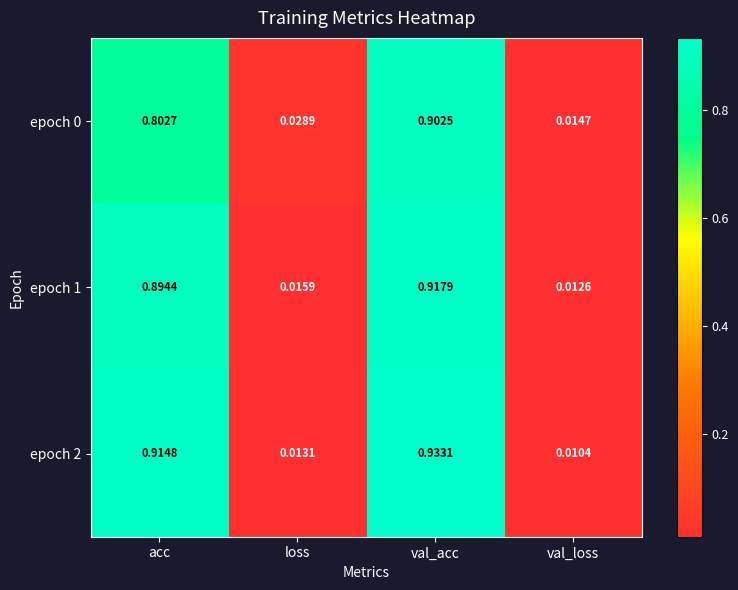

Which category has the highest value in the epoch 1 series?

val_acc